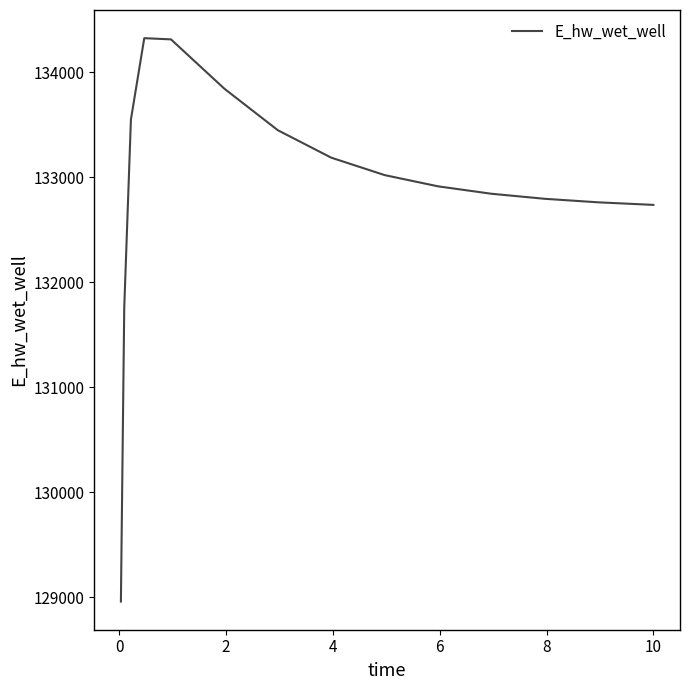

What is the smallest value displayed?

128958.3